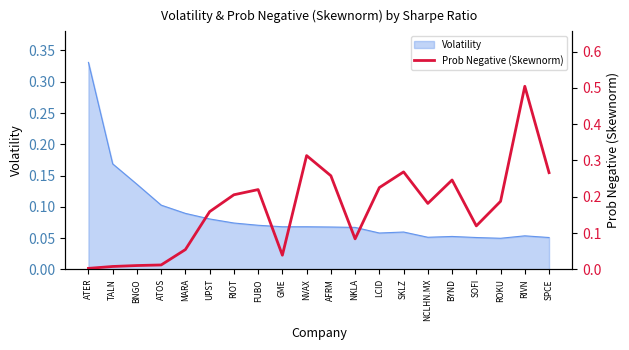

What is the difference between the second highest and minimum values?

0.3